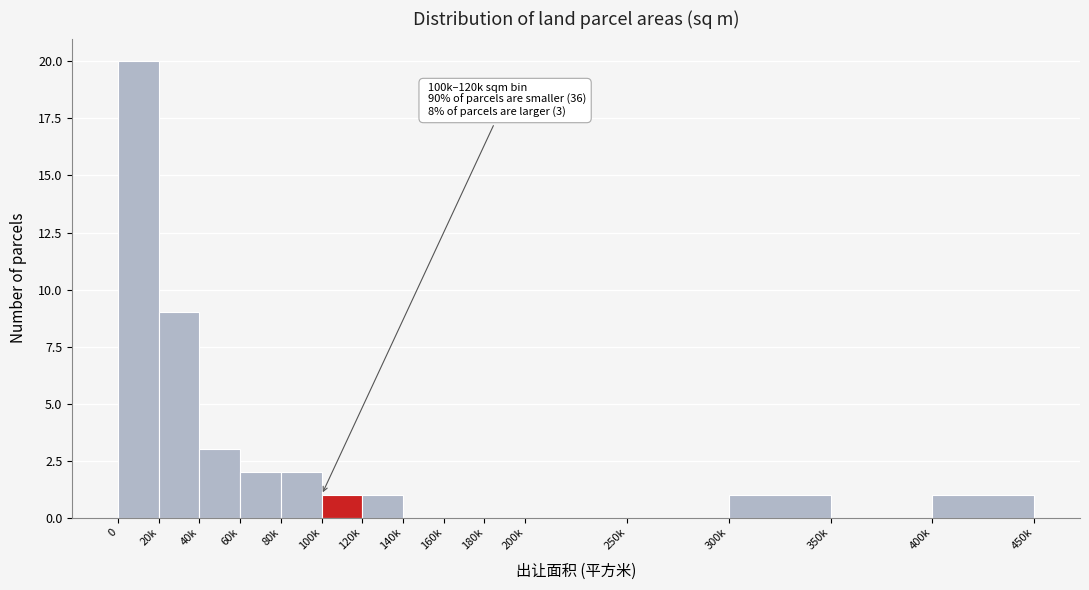

Reading left to right, transcribe all the data shown in this chart.

0=20	20k=9	40k=3	60k=2	80k=2	100k=1	120k=1	140k=0	160k=0	180k=0	200k=0	250k=0	300k=1	350k=0	400k=1